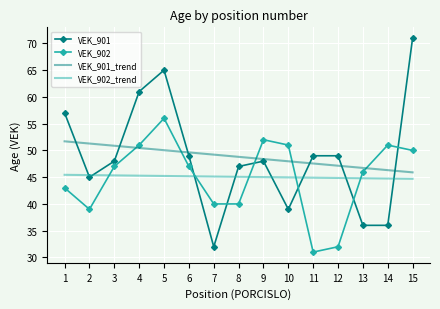

What is the greatest value displayed?

71.0